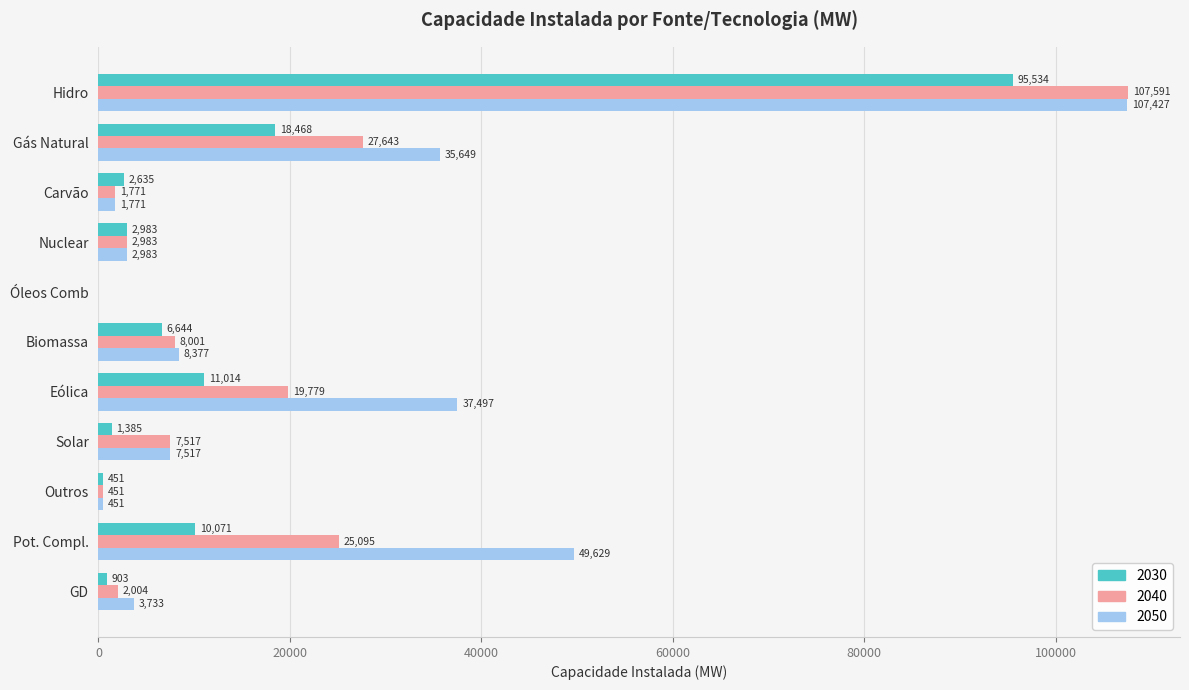

What is the maximum value shown in the chart?

107591